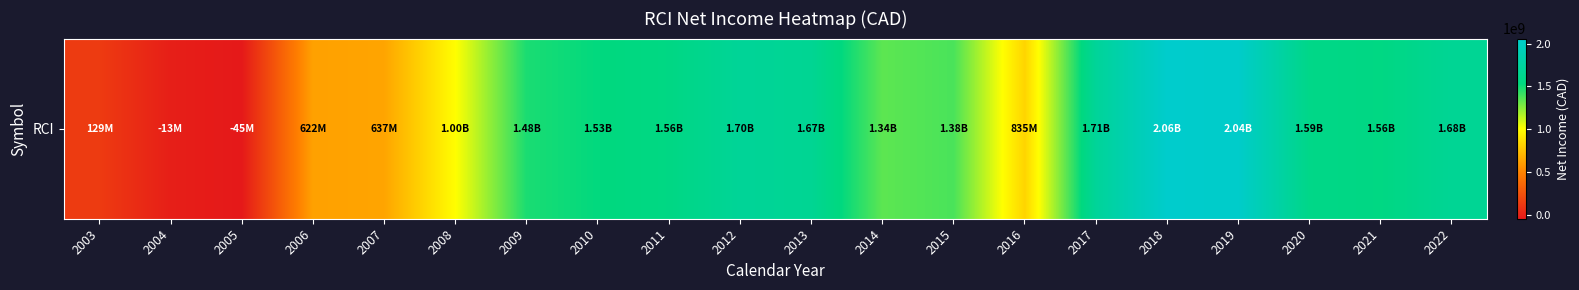

What is the minimum value shown in the chart?

-44657518